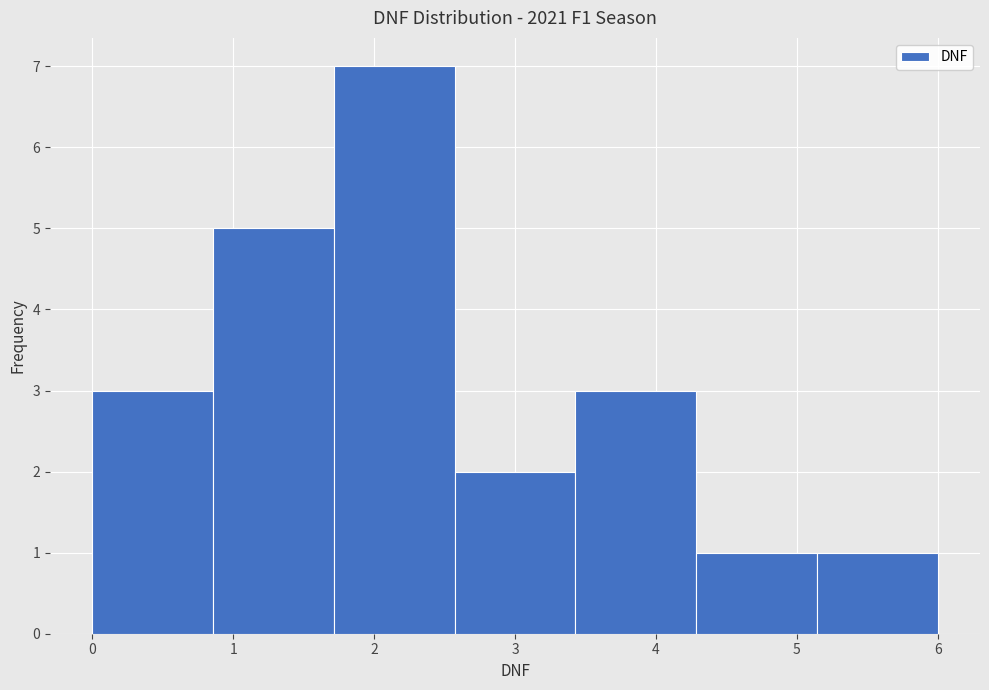

What is the height of the bar covering 4.3 to 5.1 on the x-axis? Neither the bar edges nor the heights are printed on the chart, so give them approximately, as read against the axes.

1